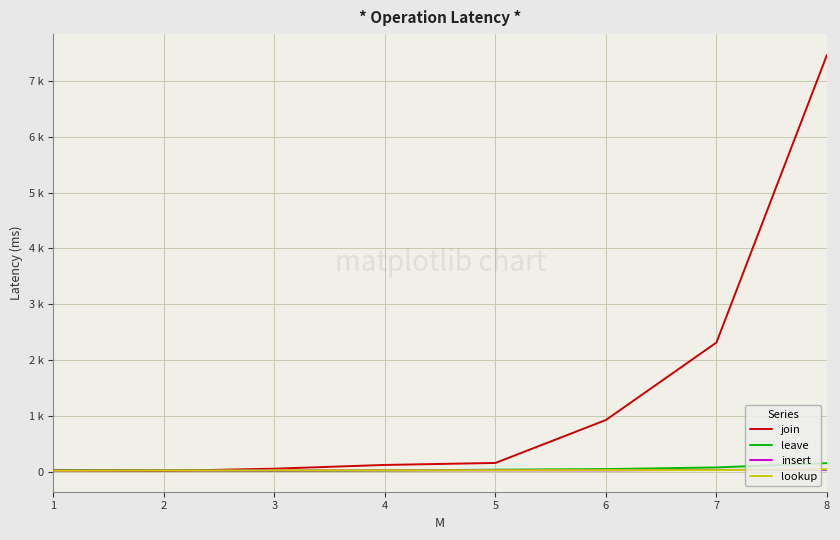

What is the value of the join point at the 3rd from the left?

53.8